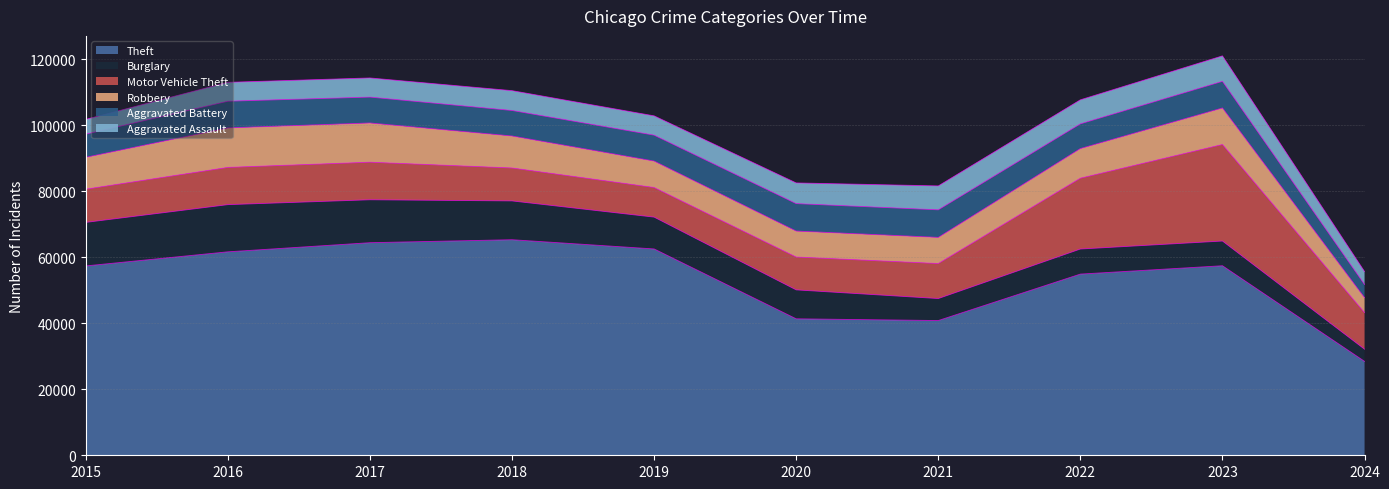

What is the value of the Aggravated Assault point at the 4th from the left?

6001